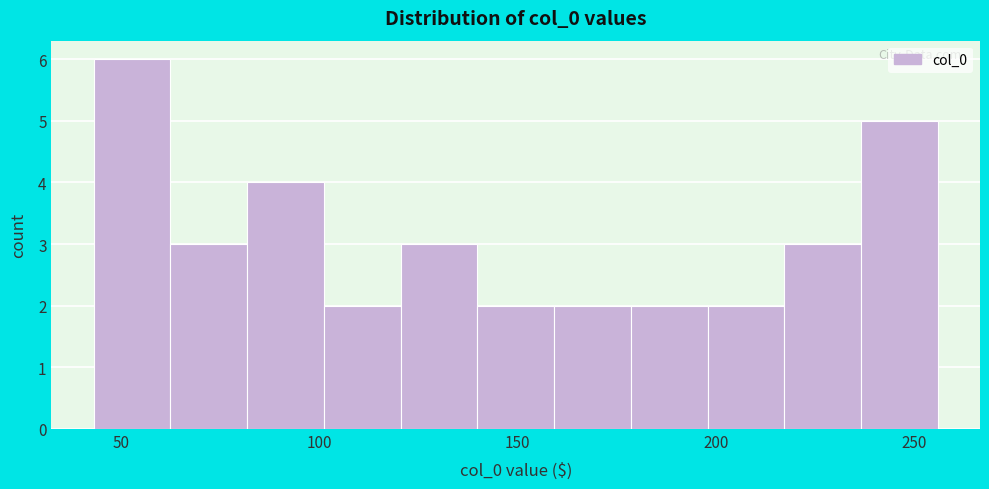

Read against the x-axis, roughly where is the centre of the tallest bar?

55